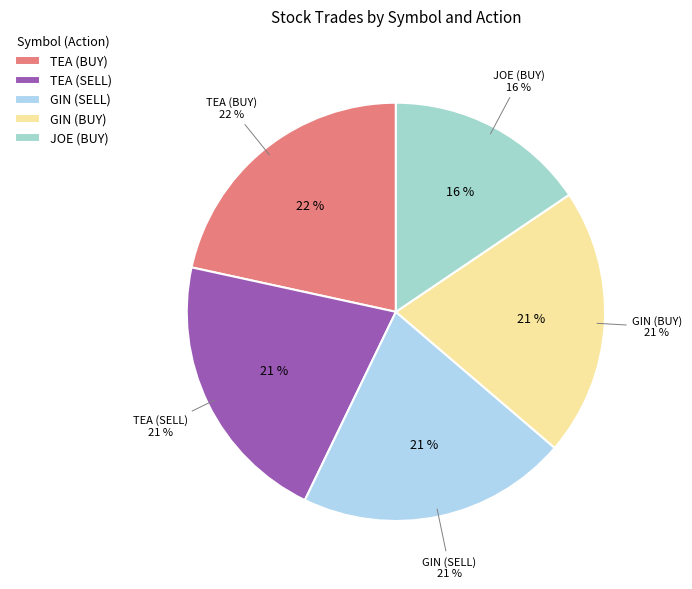

Rank the categories by value from lowest to highest.

JOE (BUY), GIN (BUY), GIN (SELL), TEA (SELL), TEA (BUY)